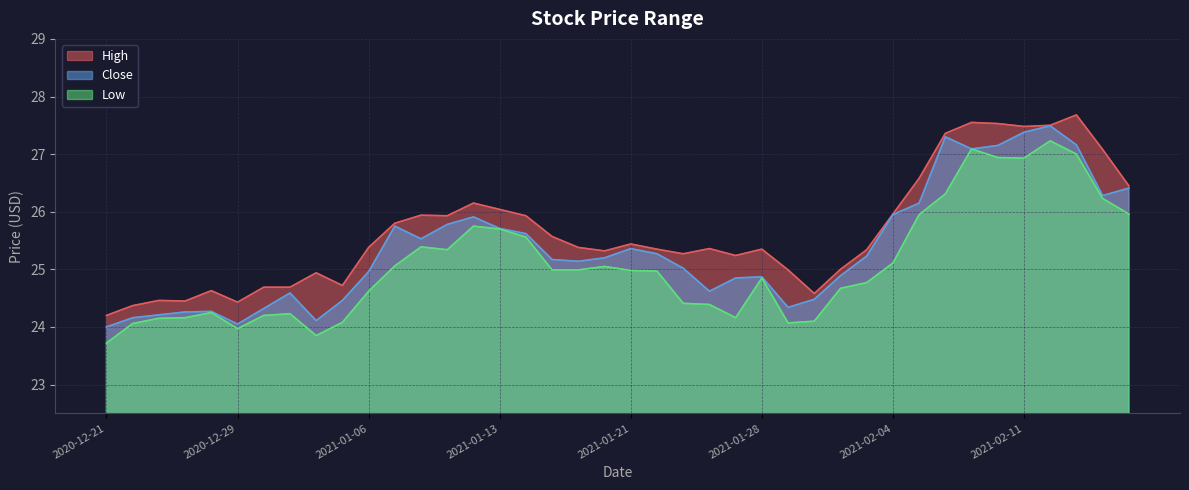

Does the chart have visible grid lines?

Yes